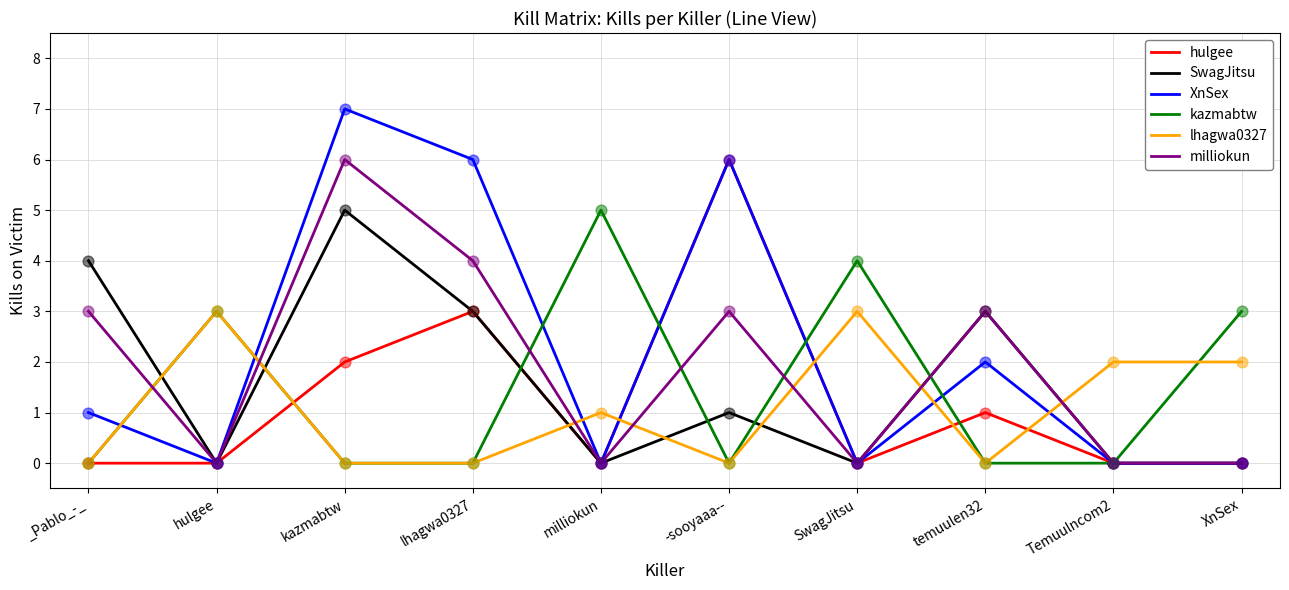

What is the difference between the highest and lowest values at SwagJitsu?

4